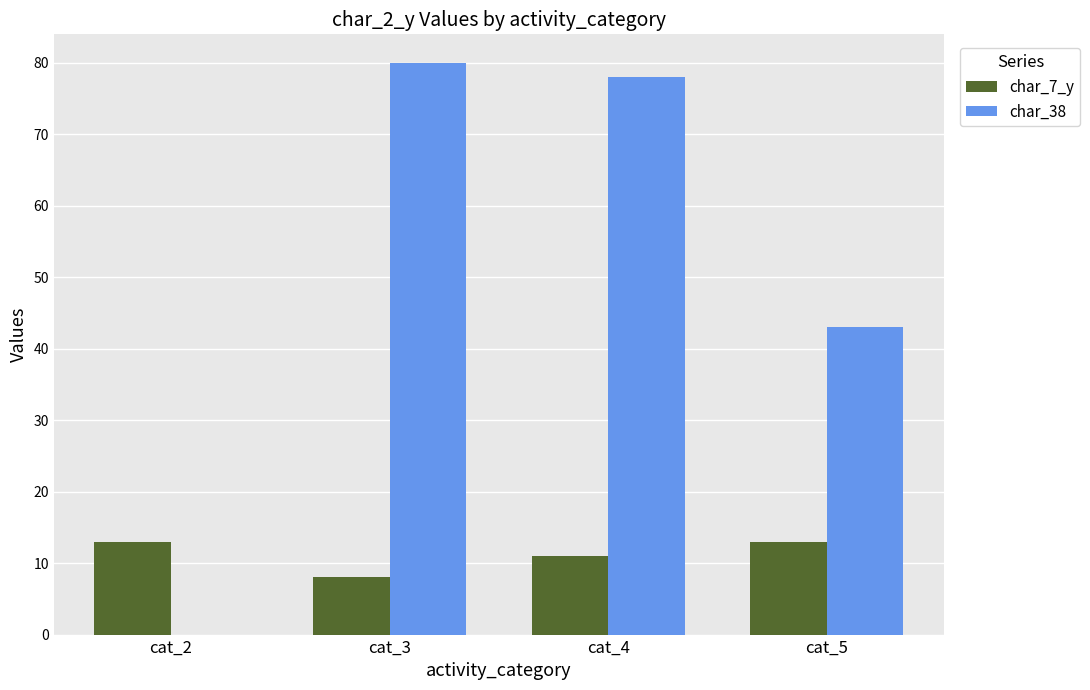

The value of char_7_y at cat_4 is 7. True or false?

False